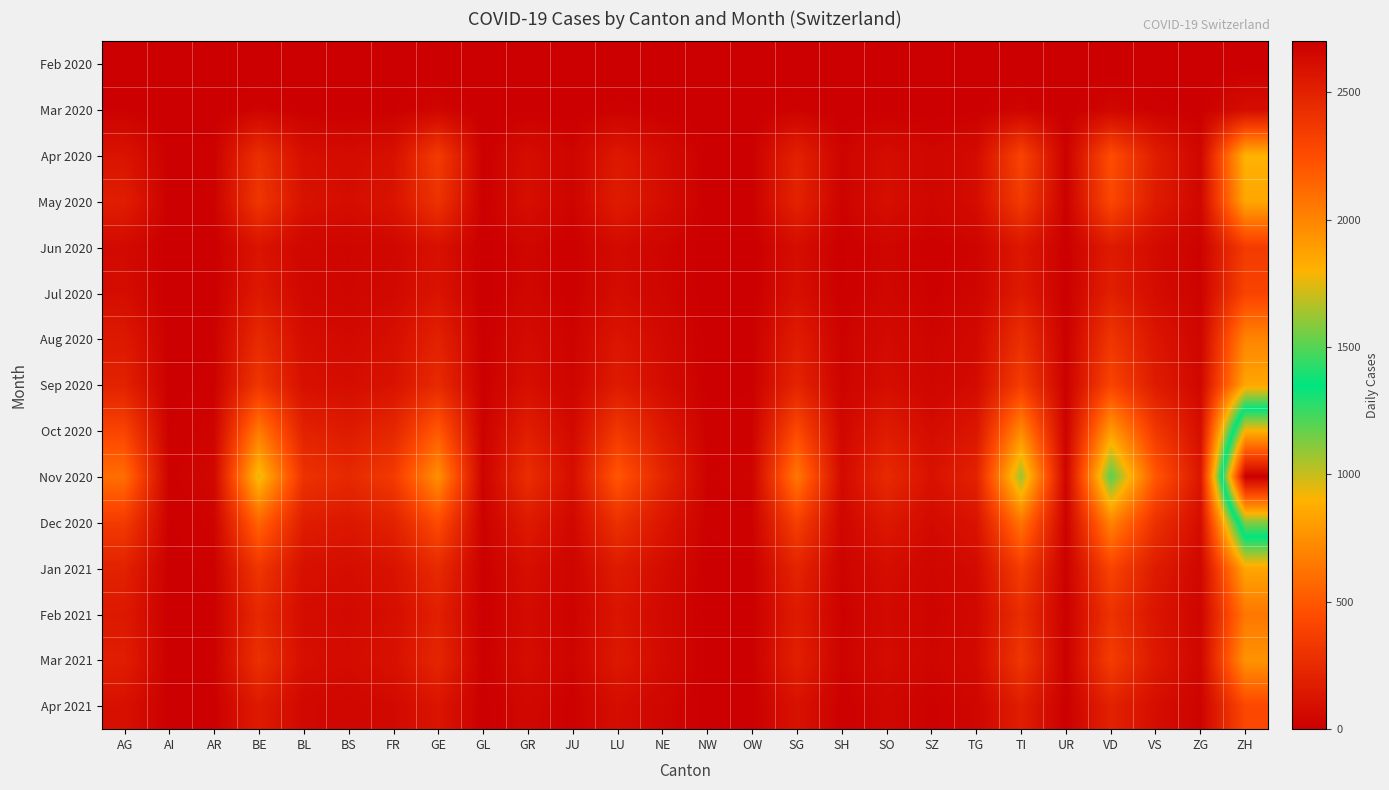

Reading left to right, transcribe all the data shown in this chart.

Feb 2020: AG=0	AI=0	AR=0	BE=0	BL=0	BS=0	FR=0	GE=0	GL=0	GR=0	JU=0	LU=0	NE=0	NW=0	OW=0	SG=0	SH=0	SO=0	SZ=0	TG=0	TI=0	UR=0	VD=0	VS=0	ZG=0	ZH=0
Mar 2020: AG=10	AI=1	AR=2	BE=25	BL=8	BS=6	FR=9	GE=35	GL=1	GR=8	JU=3	LU=15	NE=7	NW=1	OW=1	SG=20	SH=3	SO=8	SZ=3	TG=6	TI=30	UR=1	VD=40	VS=15	ZG=4	ZH=80
Apr 2020: AG=120	AI=5	AR=15	BE=280	BL=90	BS=70	FR=100	GE=350	GL=8	GR=80	JU=30	LU=150	NE=70	NW=8	OW=10	SG=200	SH=25	SO=80	SZ=40	TG=70	TI=400	UR=10	VD=450	VS=180	ZG=40	ZH=900
May 2020: AG=180	AI=4	AR=12	BE=320	BL=110	BS=80	FR=120	GE=300	GL=6	GR=90	JU=25	LU=170	NE=80	NW=6	OW=8	SG=210	SH=20	SO=90	SZ=35	TG=75	TI=350	UR=8	VD=420	VS=160	ZG=45	ZH=850
Jun 2020: AG=60	AI=2	AR=5	BE=120	BL=40	BS=30	FR=45	GE=100	GL=3	GR=35	JU=12	LU=65	NE=30	NW=3	OW=4	SG=80	SH=8	SO=35	SZ=15	TG=28	TI=140	UR=4	VD=160	VS=65	ZG=18	ZH=350
Jul 2020: AG=80	AI=2	AR=6	BE=150	BL=50	BS=35	FR=55	GE=120	GL=3	GR=40	JU=14	LU=75	NE=35	NW=3	OW=5	SG=95	SH=10	SO=40	SZ=18	TG=32	TI=160	UR=4	VD=190	VS=75	ZG=20	ZH=400
Aug 2020: AG=150	AI=4	AR=10	BE=250	BL=80	BS=60	FR=90	GE=200	GL=5	GR=70	JU=22	LU=130	NE=60	NW=5	OW=7	SG=170	SH=18	SO=65	SZ=28	TG=55	TI=280	UR=7	VD=320	VS=130	ZG=35	ZH=700
Sep 2020: AG=200	AI=5	AR=14	BE=320	BL=100	BS=80	FR=115	GE=250	GL=7	GR=90	JU=28	LU=165	NE=75	NW=7	OW=9	SG=215	SH=22	SO=82	SZ=36	TG=68	TI=360	UR=9	VD=400	VS=165	ZG=44	ZH=850
Oct 2020: AG=400	AI=10	AR=28	BE=650	BL=200	BS=160	FR=230	GE=500	GL=14	GR=180	JU=56	LU=330	NE=150	NW=14	OW=18	SG=430	SH=44	SO=165	SZ=72	TG=136	TI=720	UR=18	VD=800	VS=330	ZG=88	ZH=1800
Nov 2020: AG=600	AI=15	AR=42	BE=950	BL=300	BS=240	FR=345	GE=750	GL=21	GR=270	JU=84	LU=495	NE=225	NW=21	OW=27	SG=645	SH=66	SO=248	SZ=108	TG=204	TI=1080	UR=27	VD=1200	VS=495	ZG=132	ZH=2700
Dec 2020: AG=350	AI=9	AR=25	BE=560	BL=175	BS=140	FR=200	GE=440	GL=12	GR=158	JU=49	LU=290	NE=132	NW=12	OW=16	SG=375	SH=38	SO=144	SZ=63	TG=118	TI=630	UR=16	VD=700	VS=288	ZG=77	ZH=1580
Jan 2021: AG=200	AI=5	AR=14	BE=320	BL=100	BS=80	FR=115	GE=250	GL=7	GR=90	JU=28	LU=165	NE=75	NW=7	OW=9	SG=215	SH=22	SO=82	SZ=36	TG=68	TI=360	UR=9	VD=400	VS=165	ZG=44	ZH=850
Feb 2021: AG=150	AI=4	AR=10	BE=240	BL=75	BS=60	FR=86	GE=188	GL=5	GR=68	JU=21	LU=124	NE=56	NW=5	OW=7	SG=161	SH=17	SO=61	SZ=27	TG=51	TI=270	UR=7	VD=300	VS=124	ZG=33	ZH=638
Mar 2021: AG=180	AI=5	AR=12	BE=288	BL=90	BS=72	FR=103	GE=226	GL=6	GR=81	JU=25	LU=149	NE=68	NW=6	OW=8	SG=194	SH=20	SO=74	SZ=32	TG=61	TI=324	UR=8	VD=360	VS=149	ZG=40	ZH=766
Apr 2021: AG=100	AI=3	AR=7	BE=160	BL=50	BS=40	FR=57	GE=125	GL=4	GR=45	JU=14	LU=83	NE=38	NW=4	OW=5	SG=107	SH=11	SO=41	SZ=18	TG=34	TI=180	UR=5	VD=200	VS=83	ZG=22	ZH=425